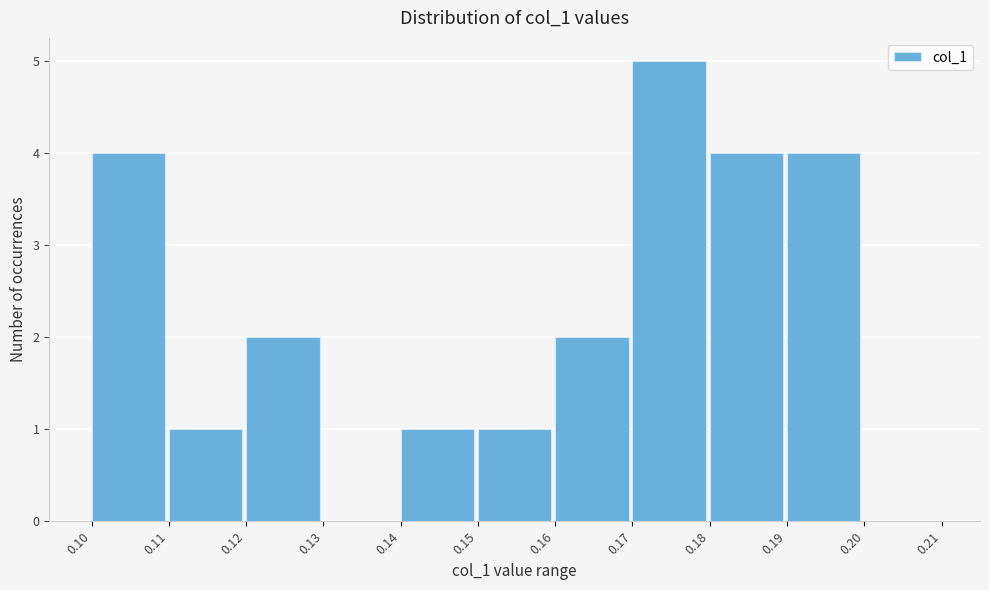

Which range on the x-axis has the tallest bar?

0.17 to 0.18